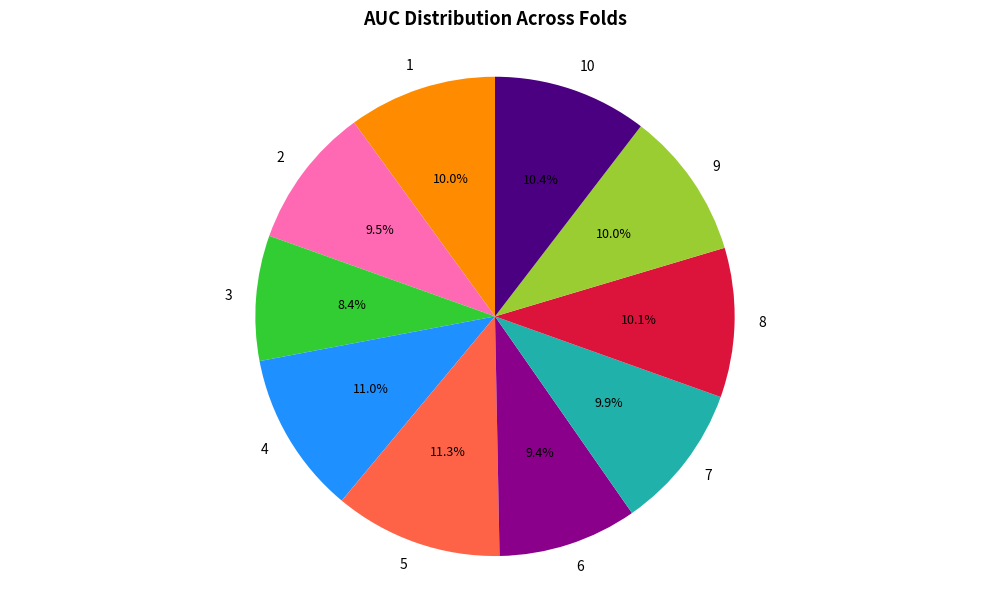

Combined, what portion of the pie is 1 and 10?

20.4%